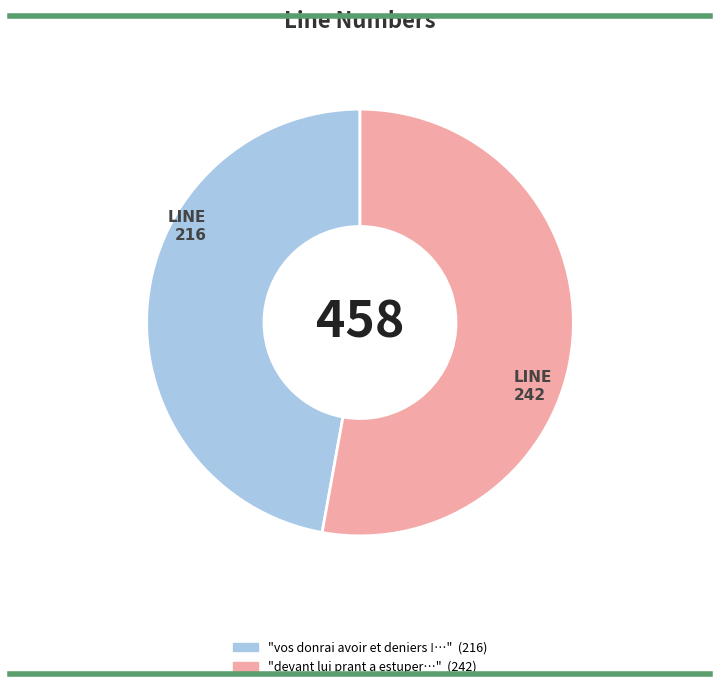

Does any single category account for the majority?

Yes